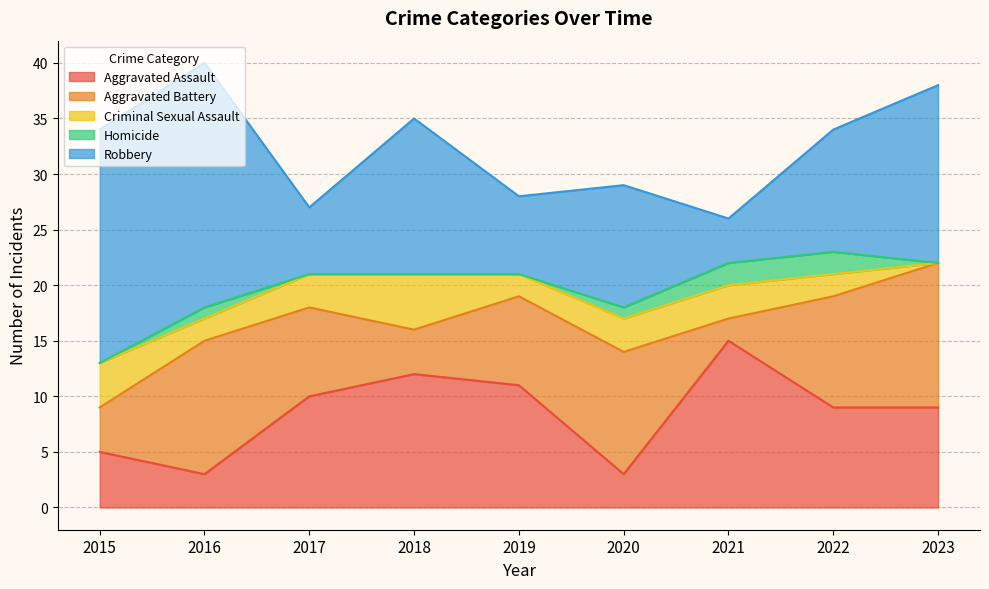

Rank the series at 2016 from highest to lowest value.

Robbery, Aggravated Battery, Aggravated Assault, Criminal Sexual Assault, Homicide